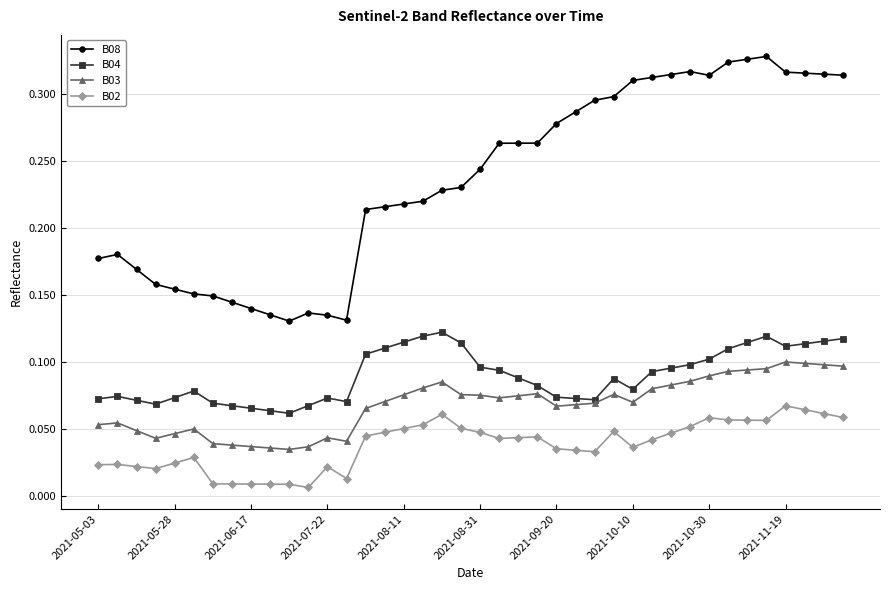

Count the B02 values in the range 0 to 1.

40